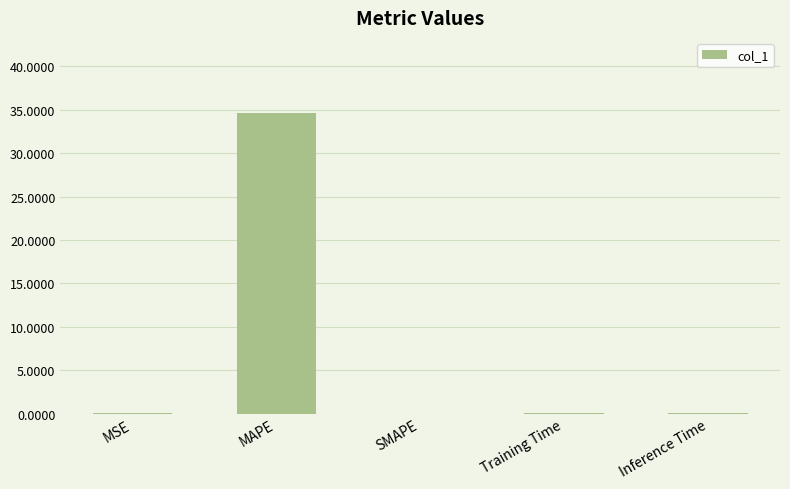

Which has a higher value, MAPE or Inference Time?

MAPE